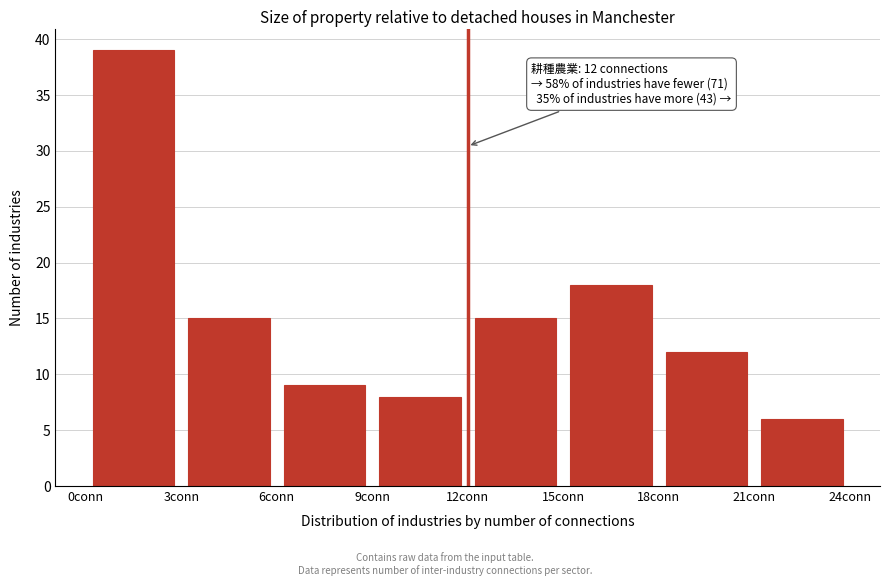

Over which range of the x-axis is the bar tallest?

0 to 3